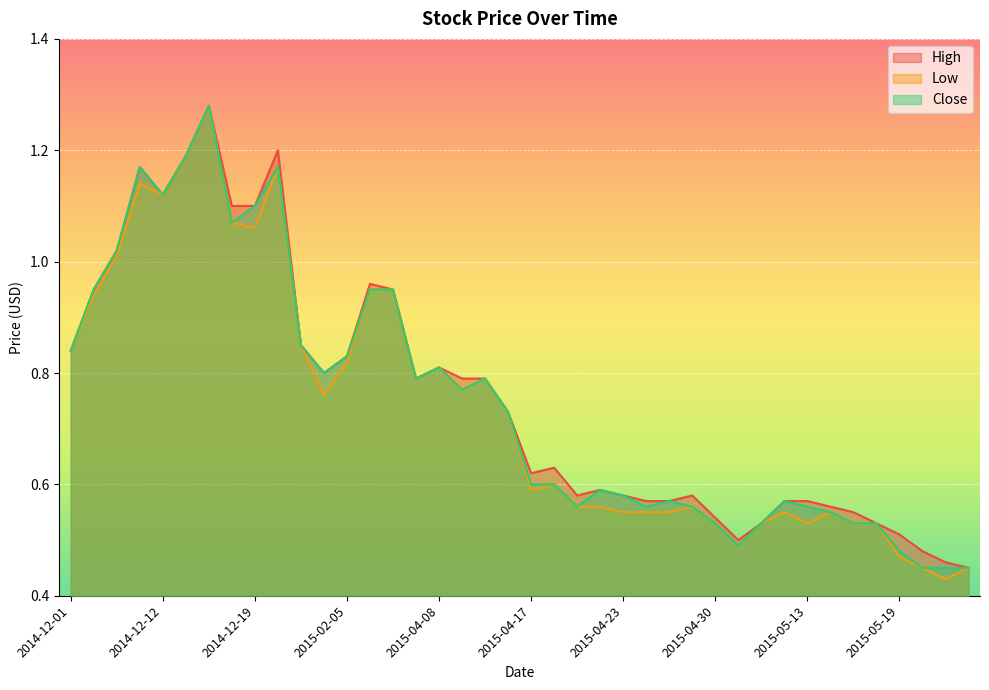

What is the difference between the second highest and minimum values in the Low series?

0.8